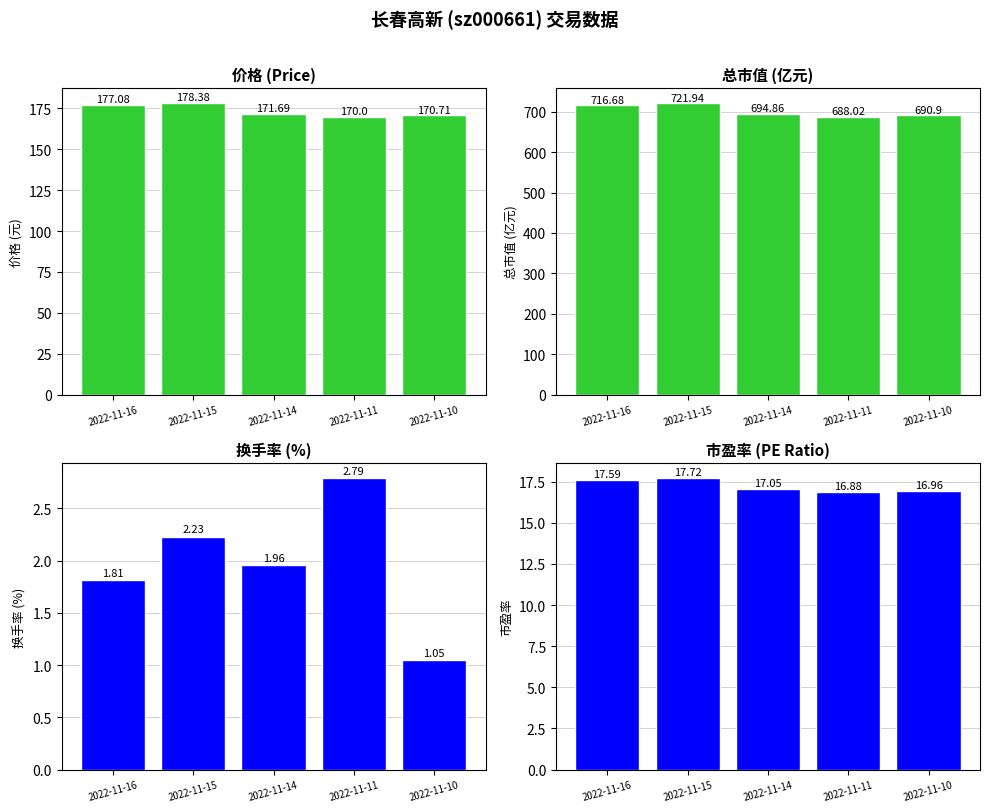

Which series has the largest total across all categories?

总市值(亿元)